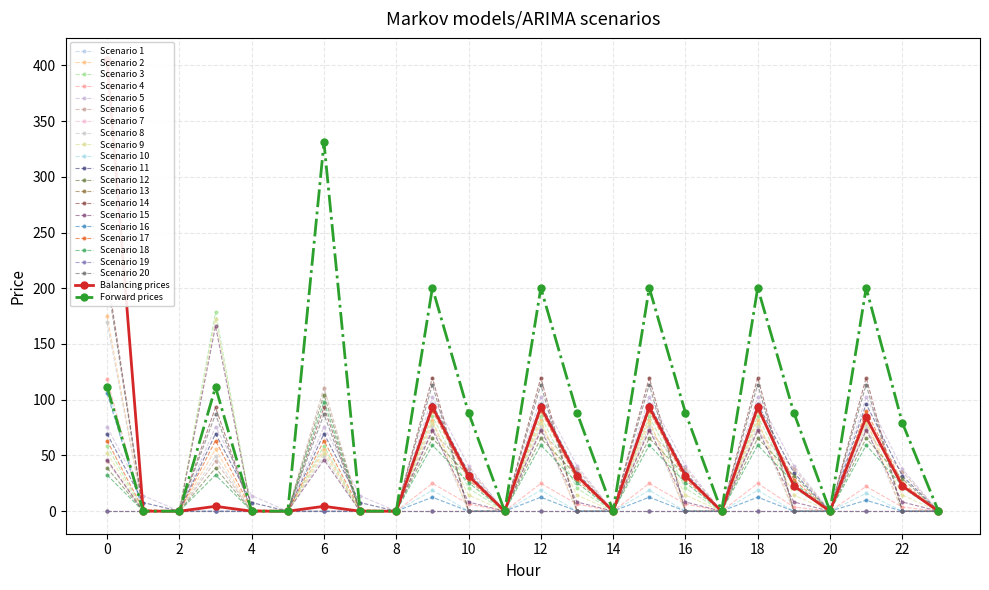

How many categories are shown in the chart?

24